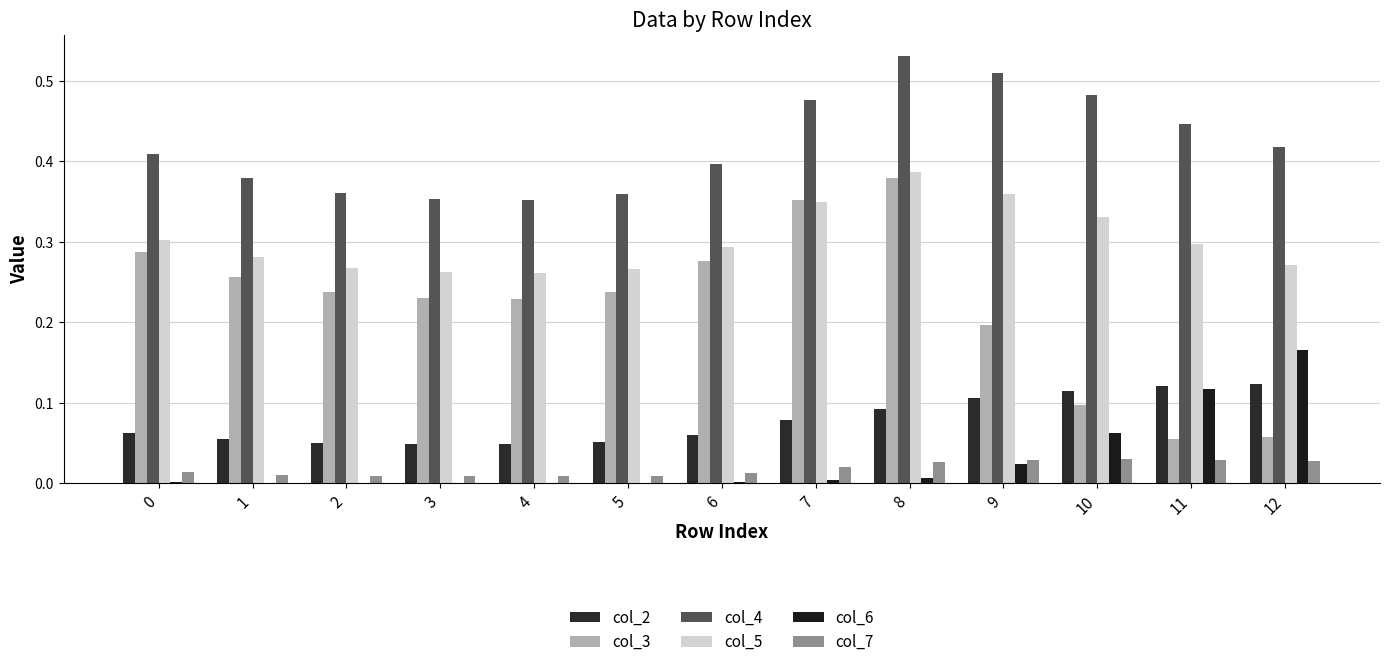

Are the bars grouped side by side (vs. stacked)?

Yes